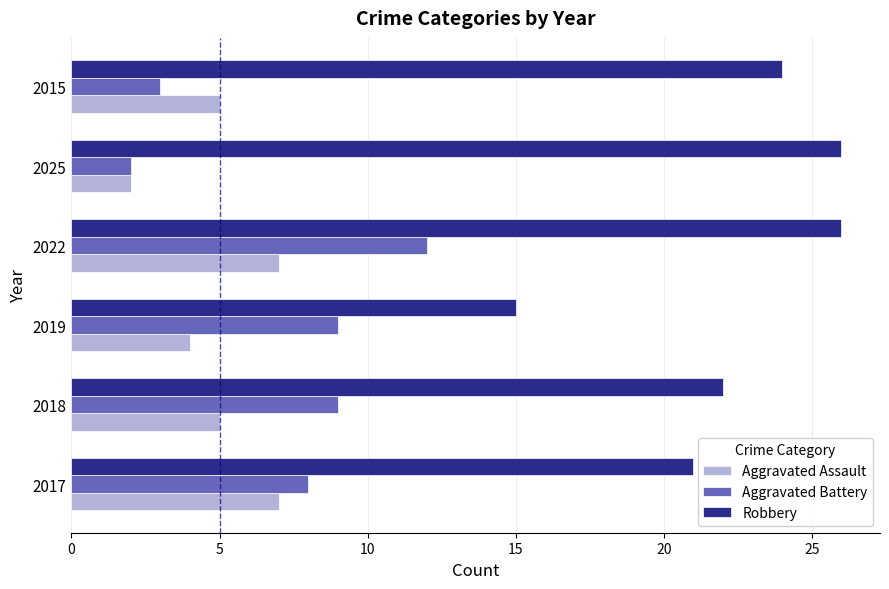

What is the maximum value for Aggravated Battery?

12